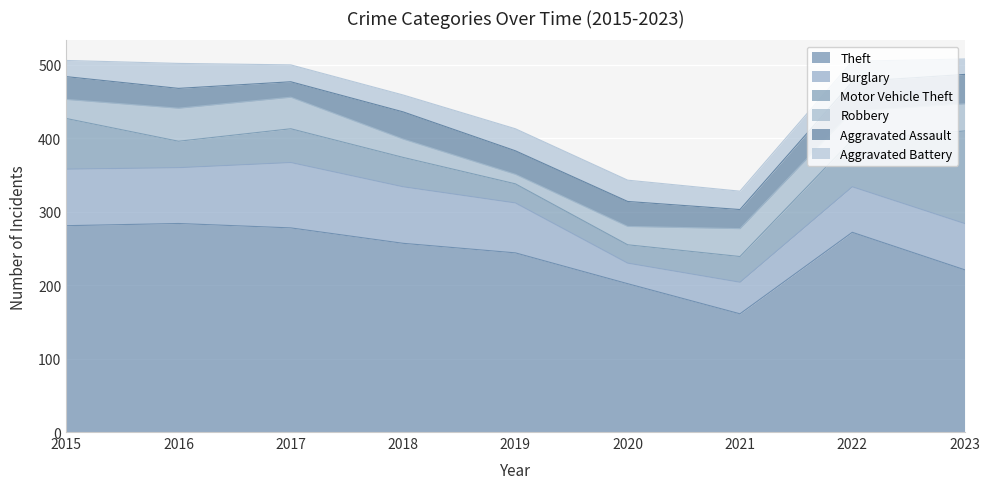

Reading left to right, list all the values displayed in this chart.

Theft: 281	284	278	257	244	202	161	272	221
Burglary: 77	76	89	77	68	28	43	62	63
Motor Vehicle Theft: 69	36	46	40	26	25	35	64	126
Robbery: 26	45	43	25	13	25	38	39	37
Aggravated Assault: 31	27	21	37	32	34	26	40	40
Aggravated Battery: 22	34	23	23	30	29	25	28	21